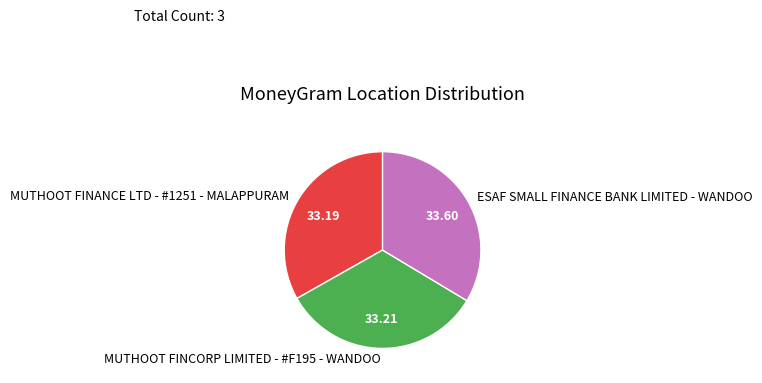

Is there any slice that represents more than half of the pie?

No